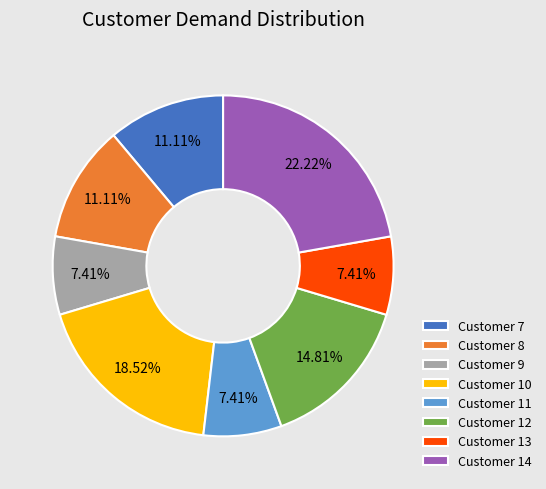

Which has a higher value, Customer 10 or Customer 8?

Customer 10